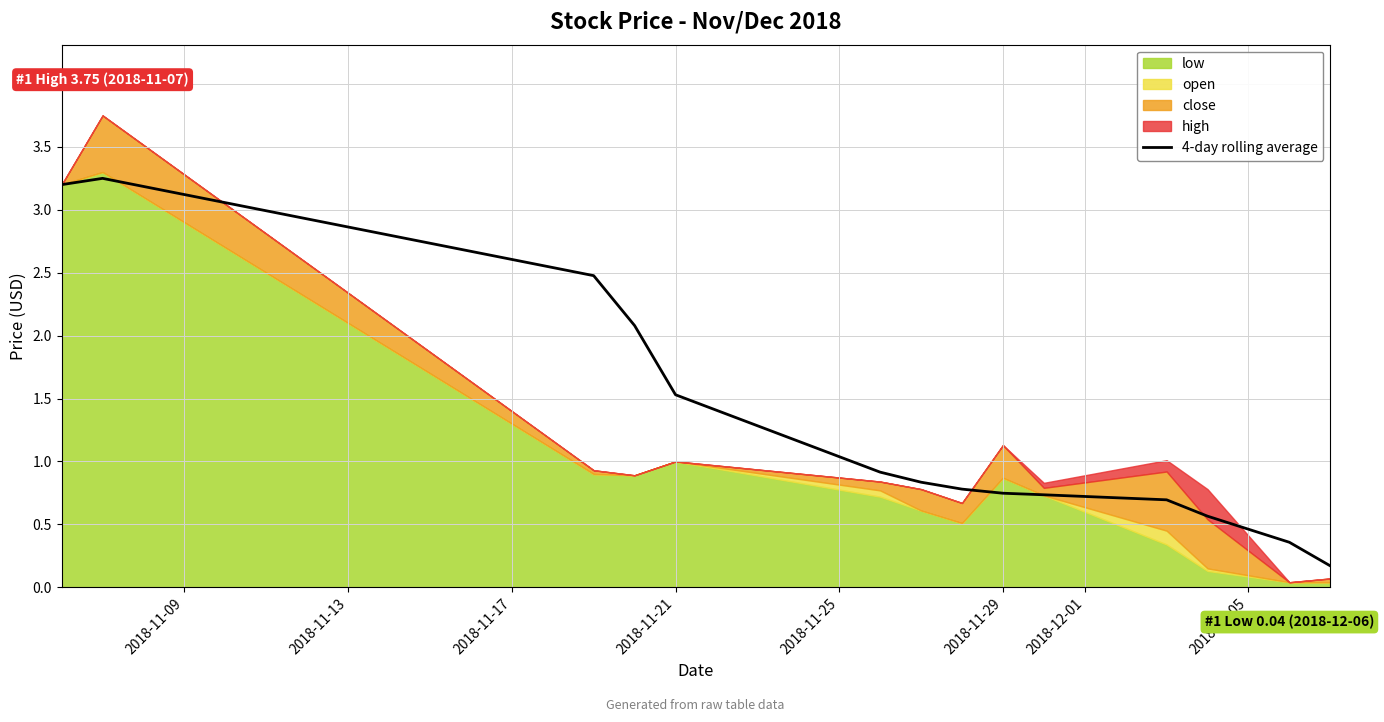

The value of 4-day rolling average at 2018-11-21 is 2.1. True or false?

False